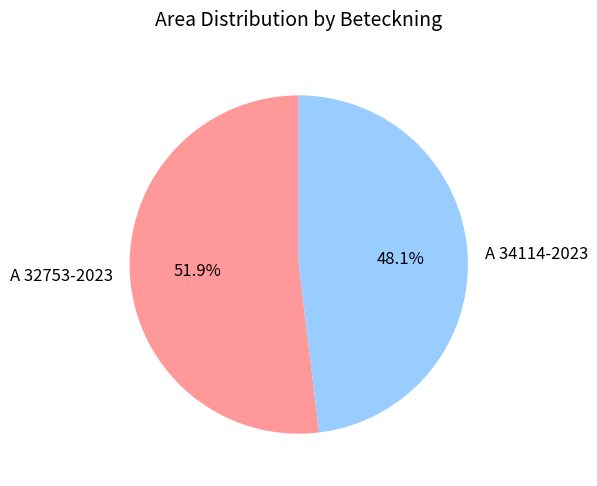

Does A 34114-2023 represent more than half of the total?

No